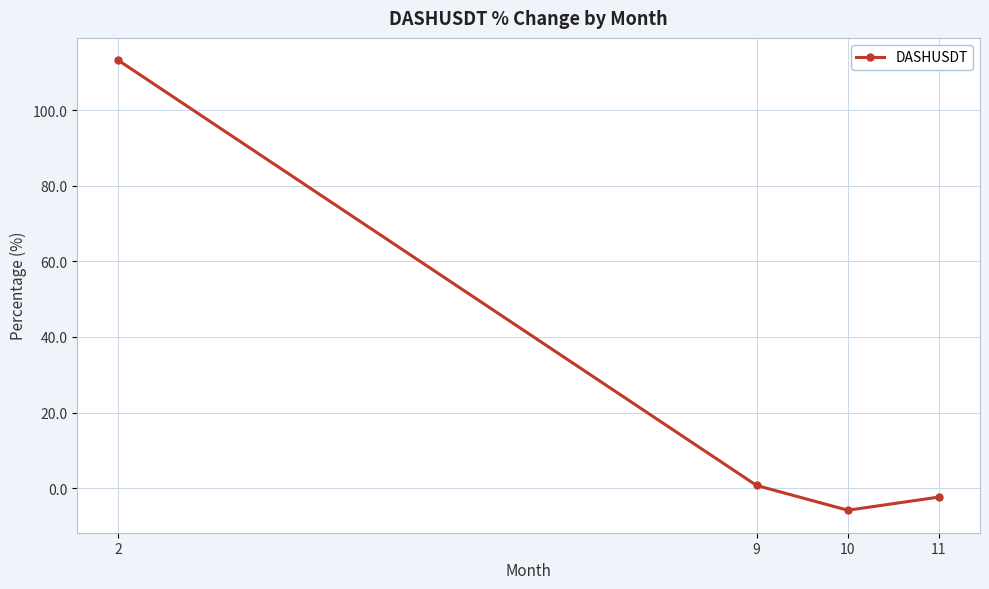

How many negative values are there?

2